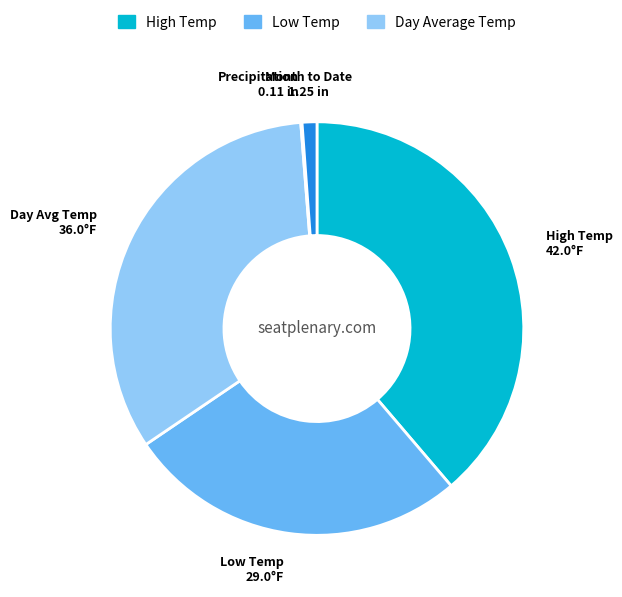

What is the smallest slice in the pie chart?

Precipitation